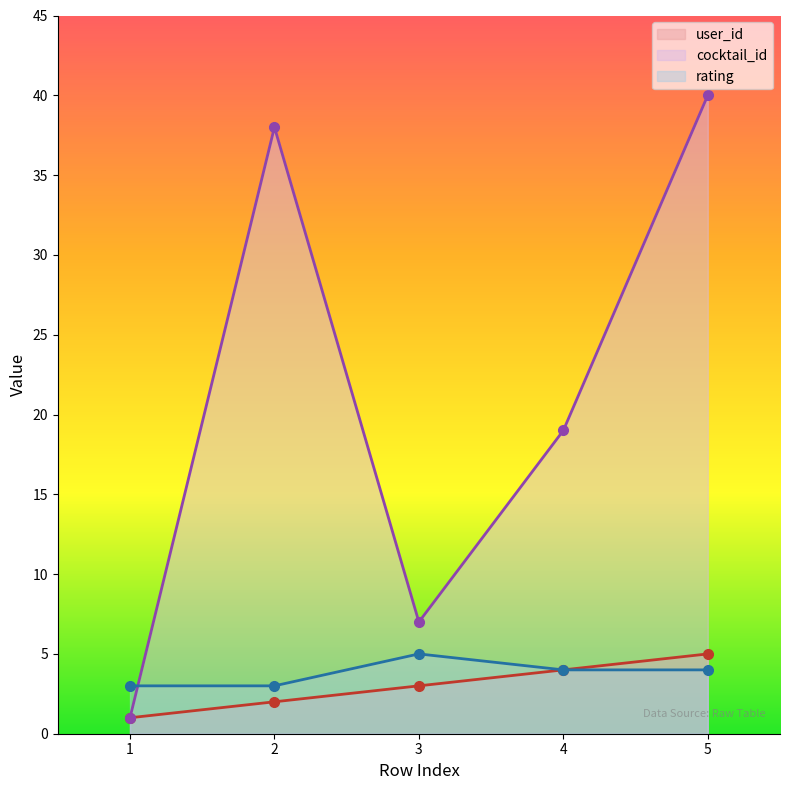

What is the average value of the rating series?

4